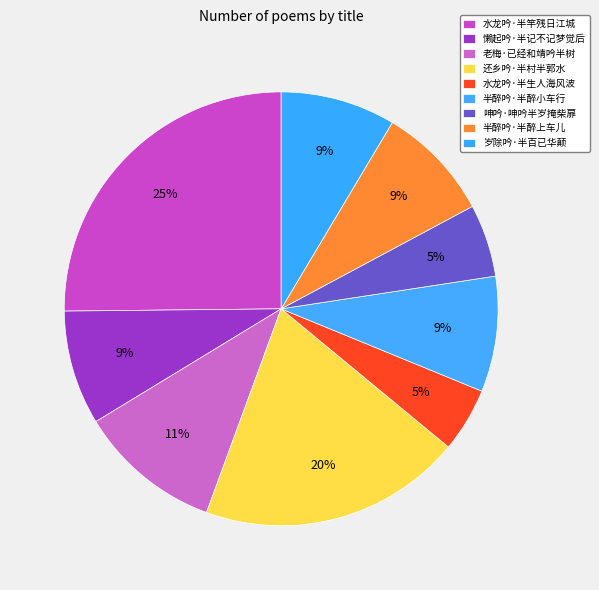

How many segments does this pie chart have?

9